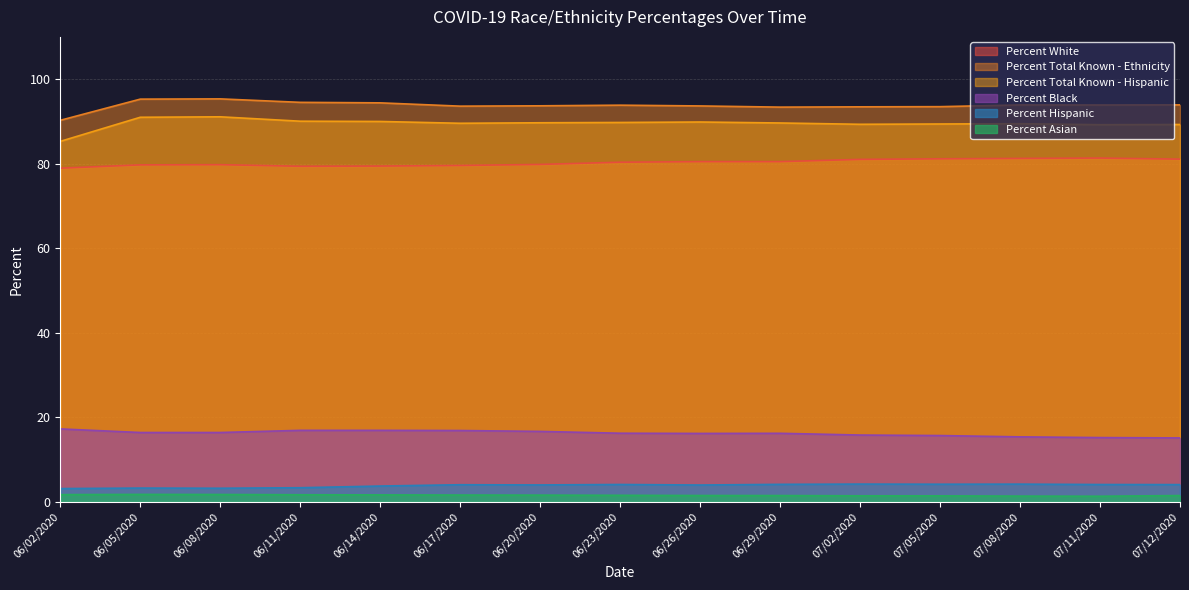

Which series changed the most between 06/02/2020 and 07/08/2020?

Percent Total Known - Hispanic